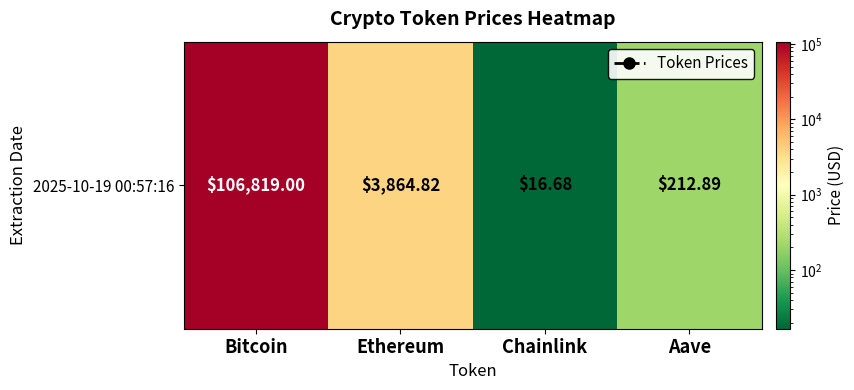

Reading left to right, list all the values displayed in this chart.

106819.0	3864.8	16.7	212.9